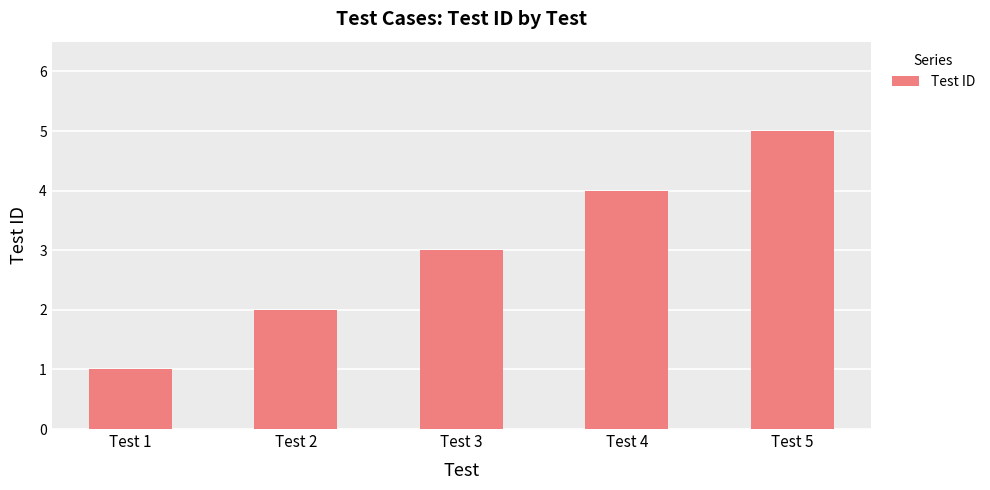

The value at Test 4 is 7. True or false?

False